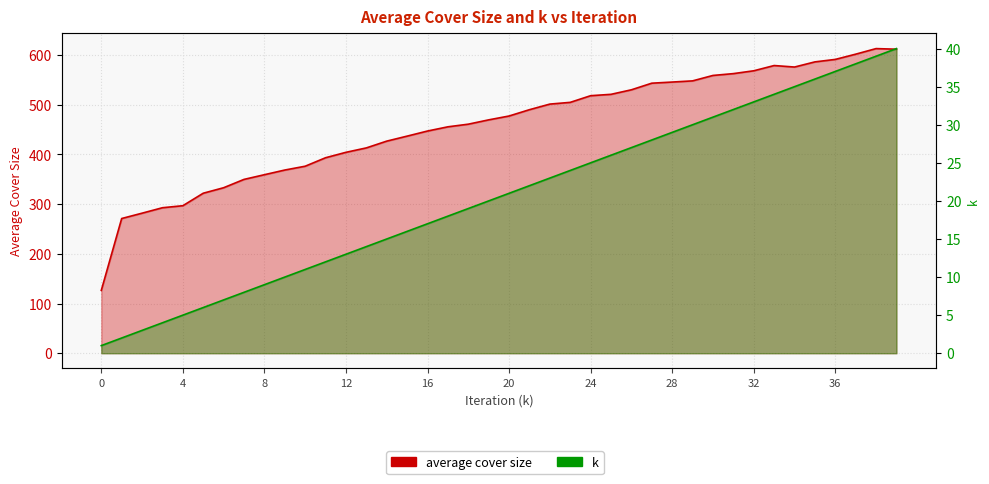

How many data points in average cover size are less than 477?

20